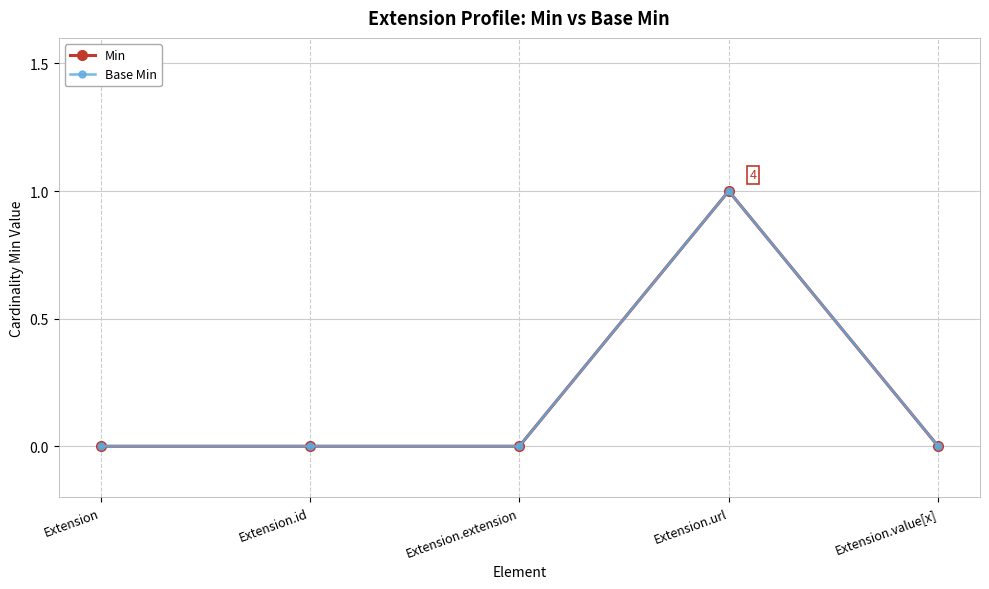

In Min, how many points are higher than both neighbors (excluding endpoints)?

1